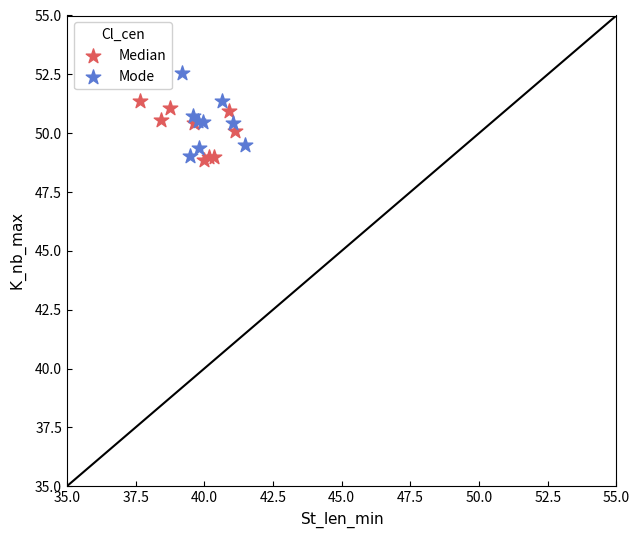

Which series reaches the maximum Y coordinate?

Mode